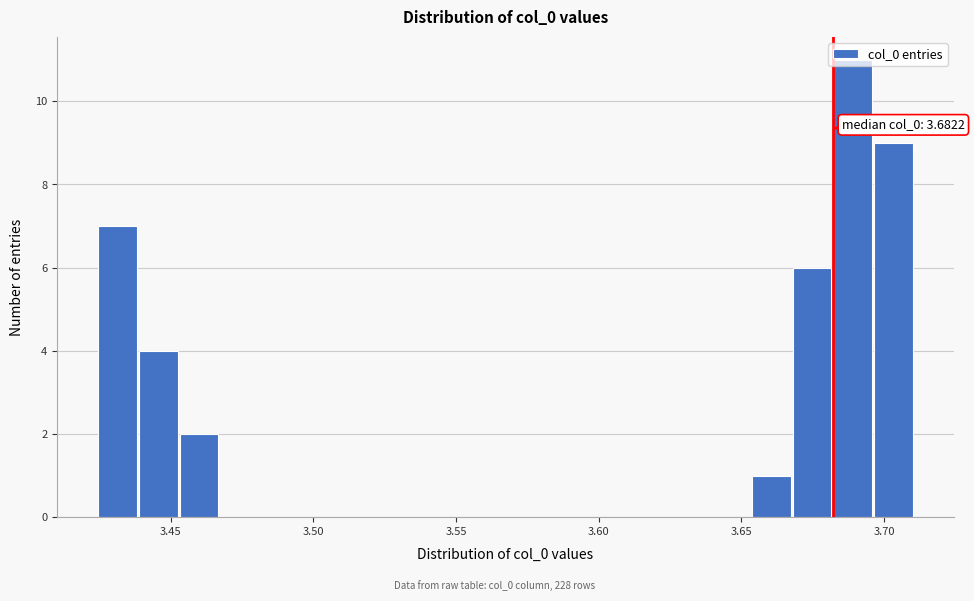

Around what value on the x-axis is the tallest bar? Give the approximate position of its centre, as read against the axis.

3.690